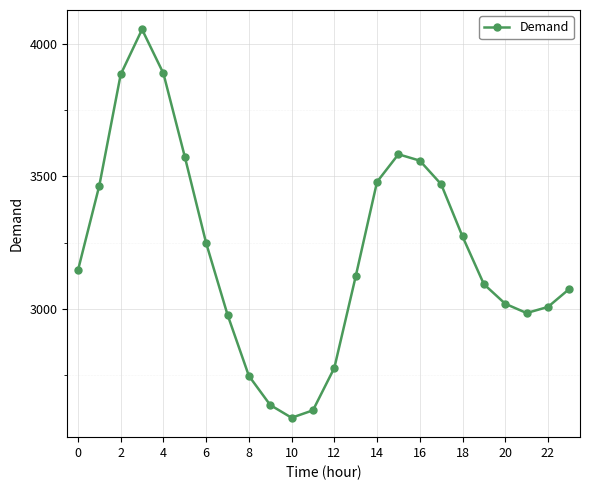

What is the value of the 5th point from the left?

3888